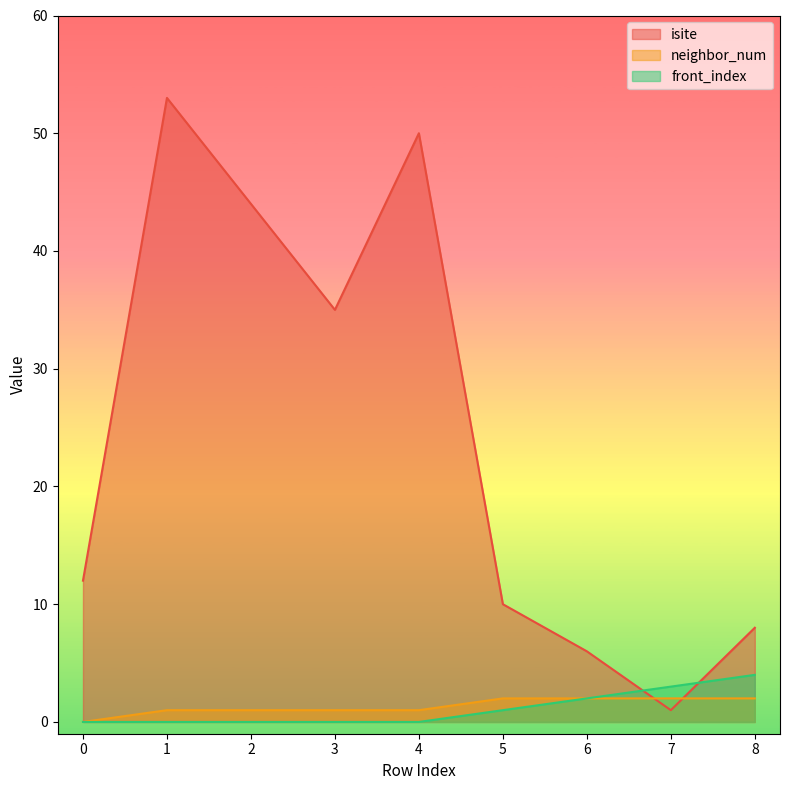

Read the neighbor_num value at 5.

2